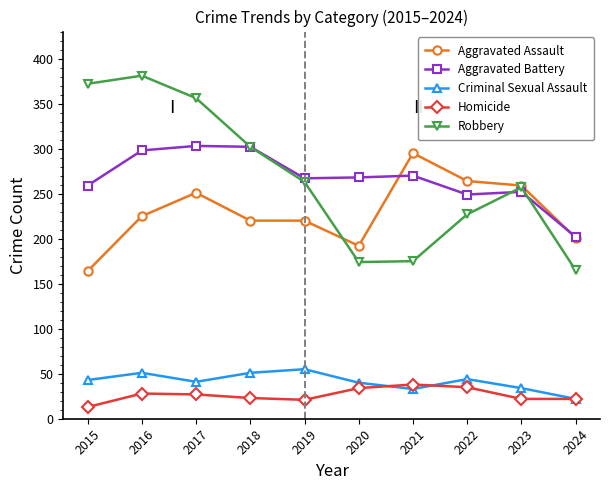

True or false: Aggravated Assault and Criminal Sexual Assault cross at least once.

False